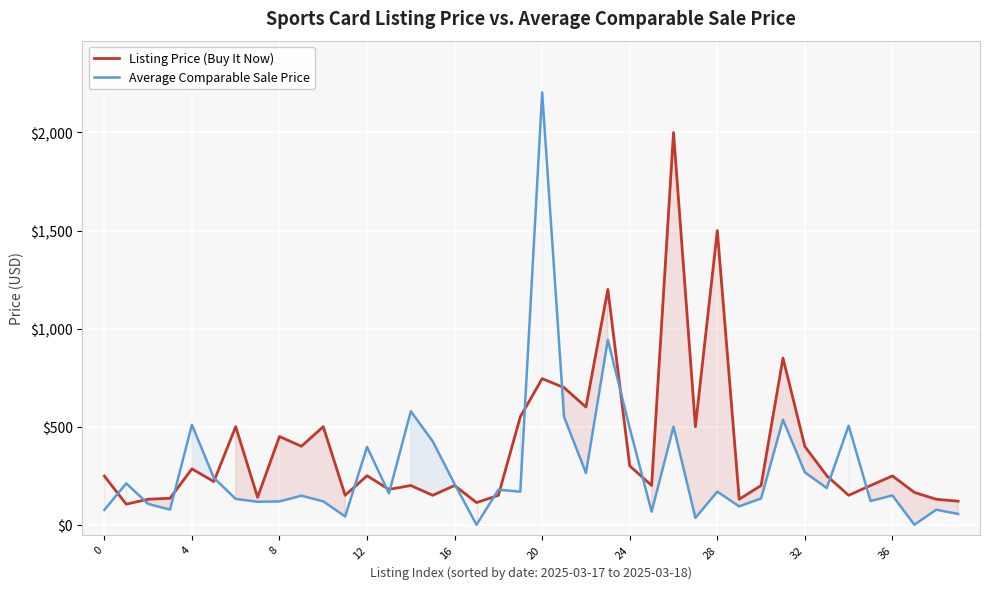

At which label does Average Comparable Sale Price reach its peak?

20